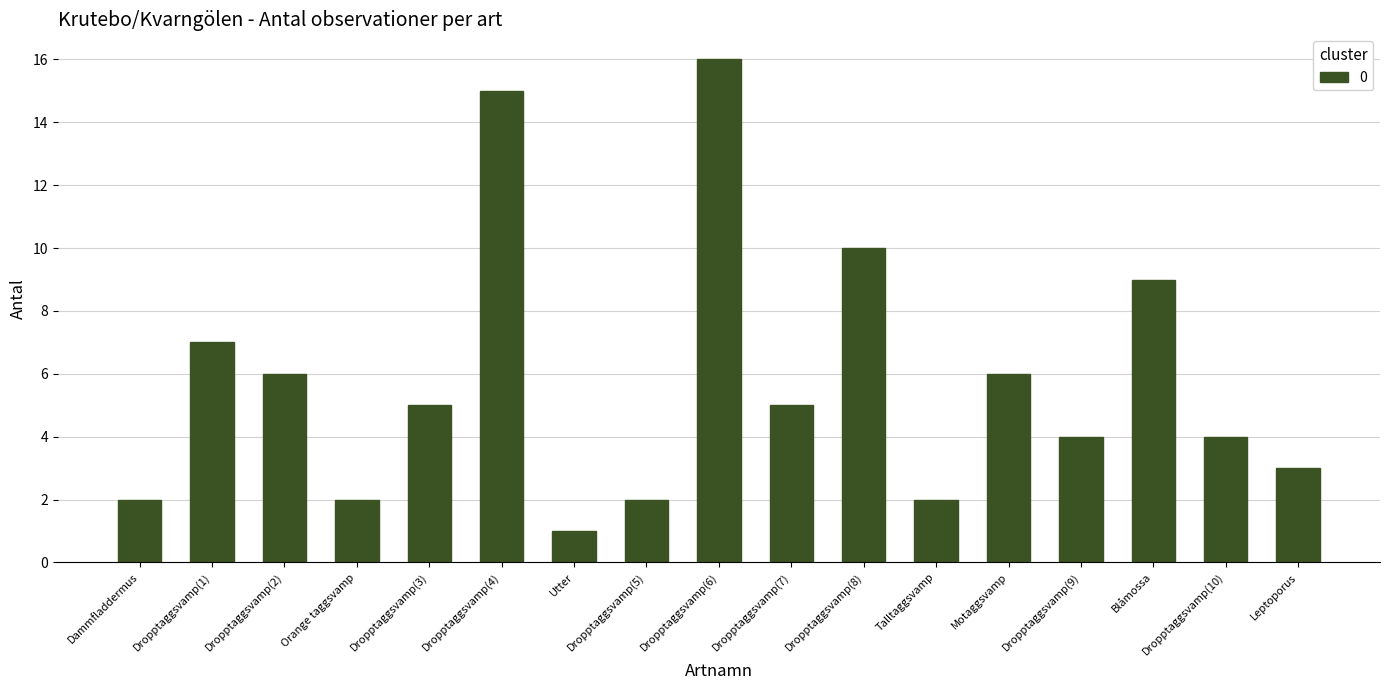

True or false: the data shows 7 at Dropptaggsvamp(1).

True